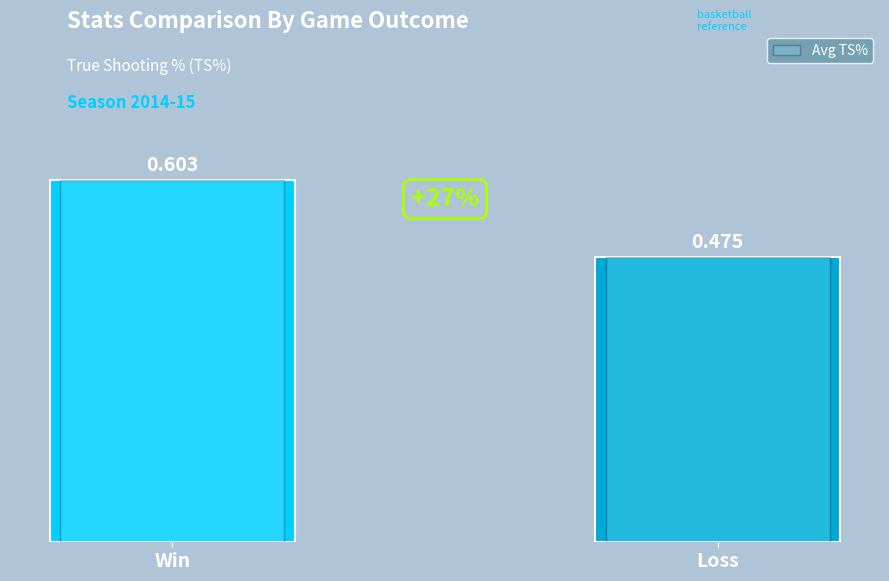

How many values are between 0 and 1?

2